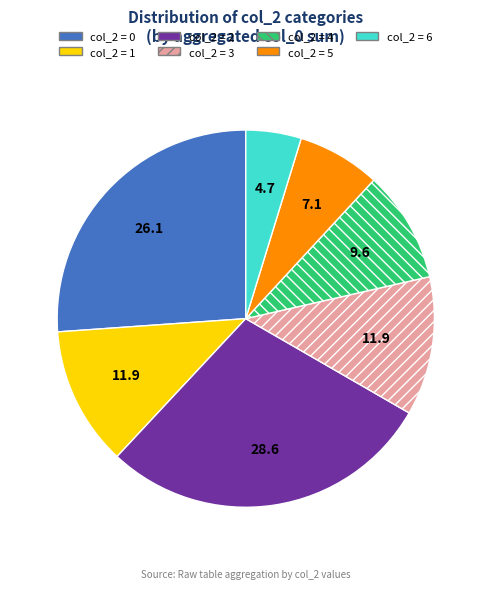

How many segments does this pie chart have?

7